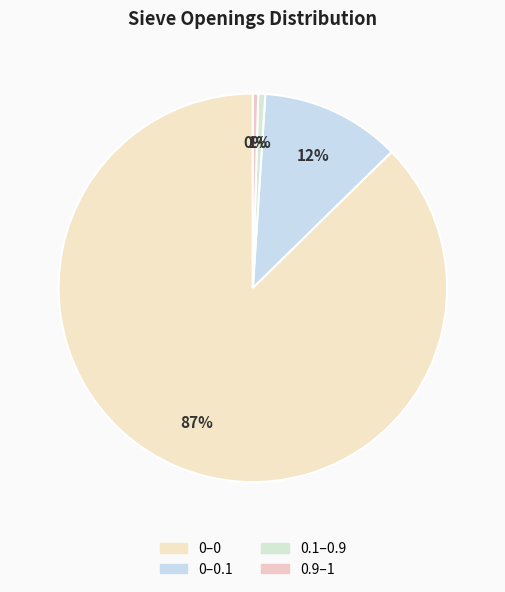

Count the number of slices in the pie.

4